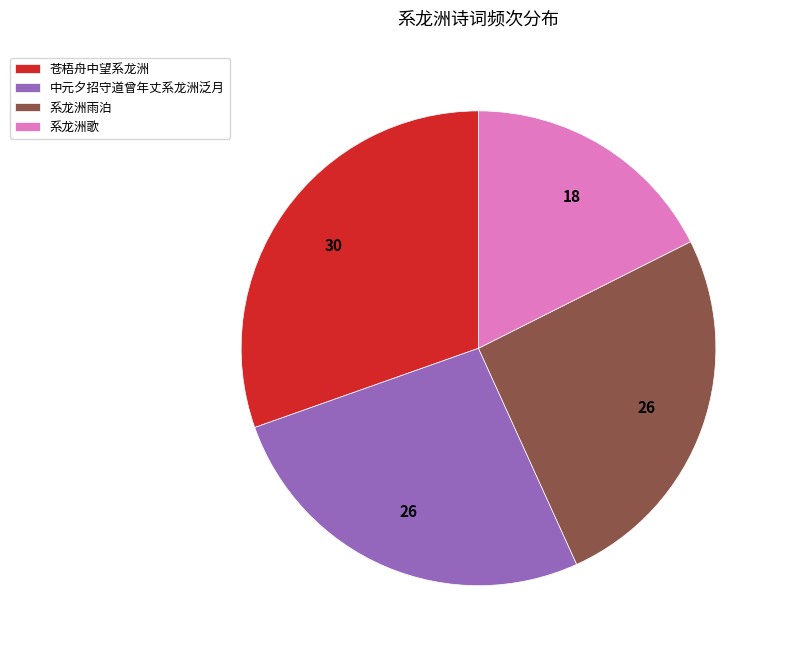

What is the ratio of the value at 系龙洲歌 to the value at 苍梧舟中望系龙洲?

0.6